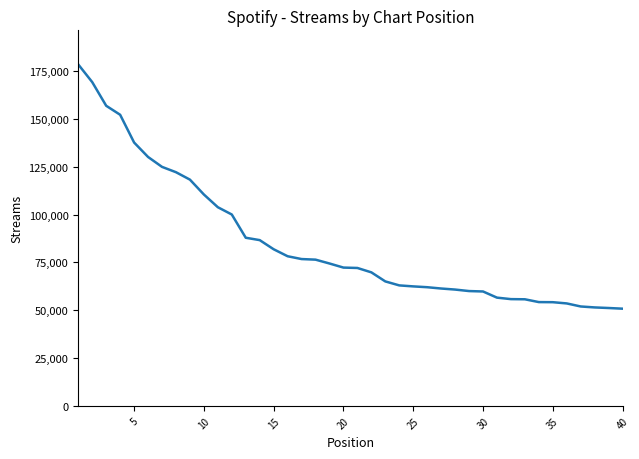

What is the greatest value displayed?

178515